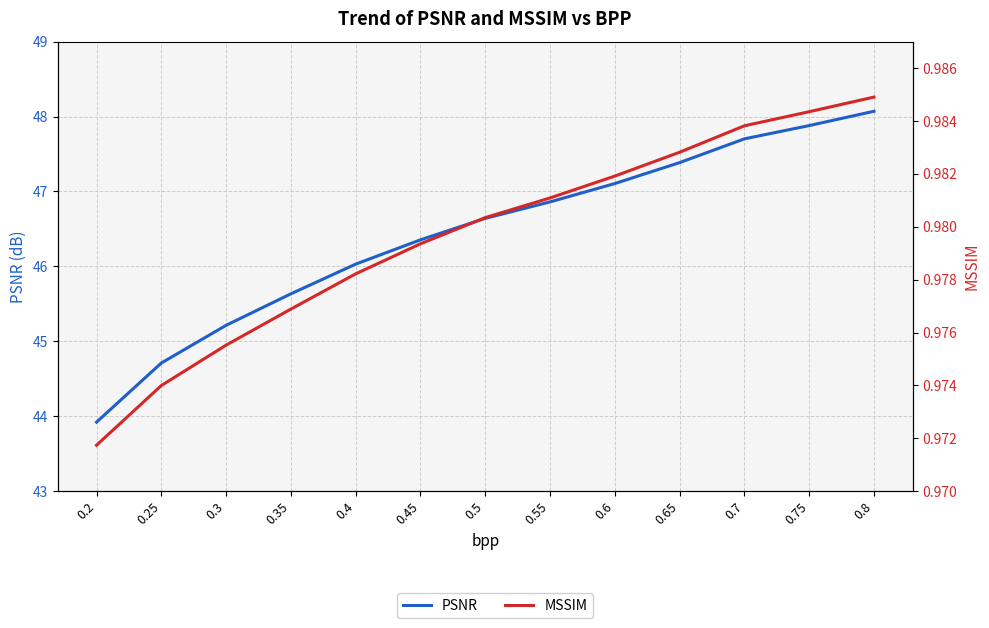

What is the minimum value shown in the chart?

1.0